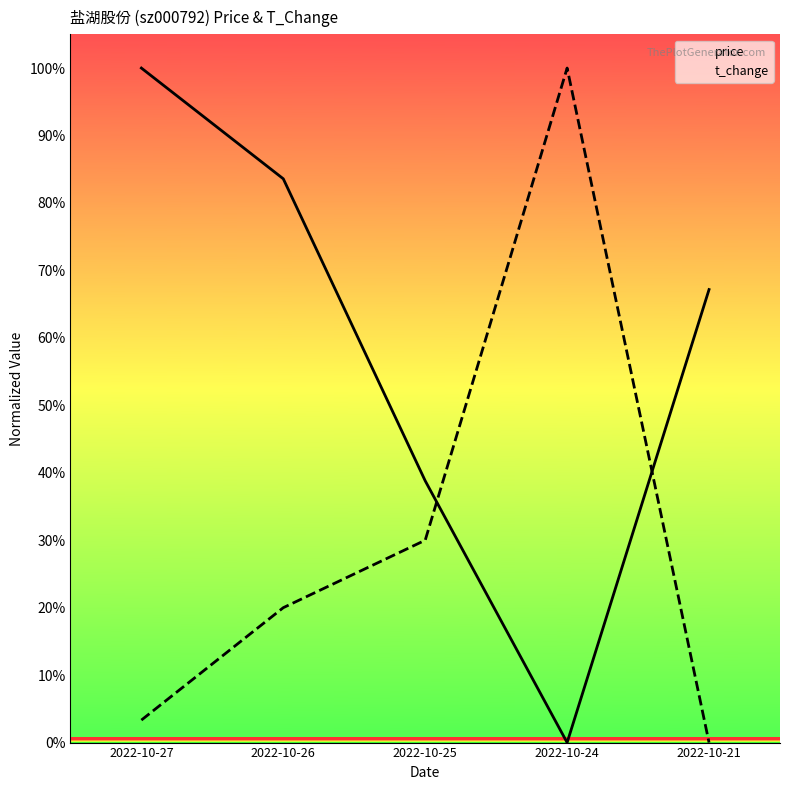

Does the chart display data point markers on the line(s)?

No